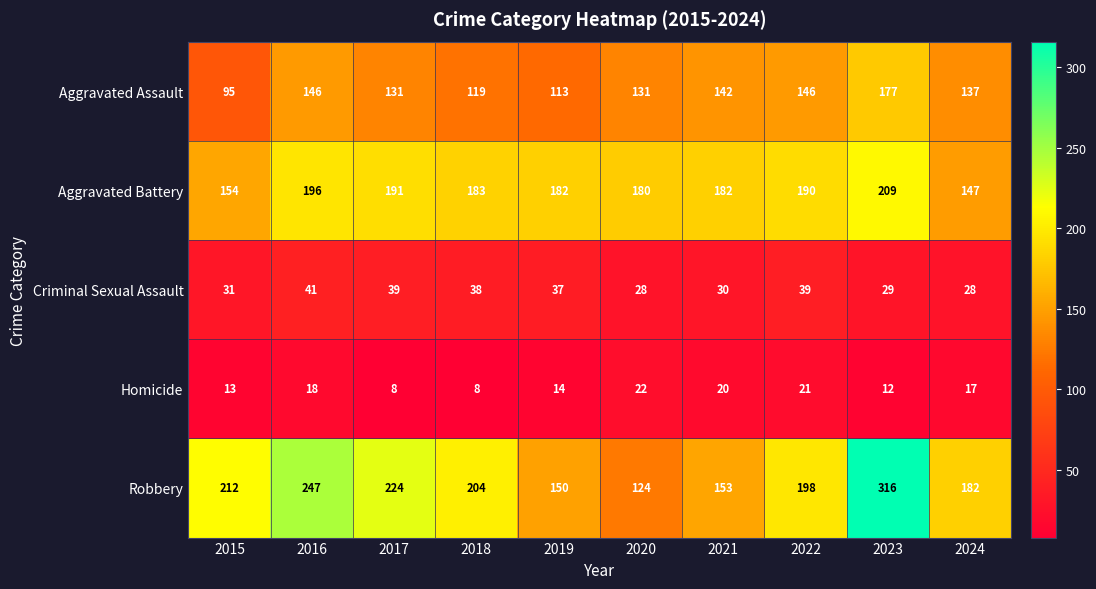

At which label is Aggravated Assault closest to 136?

2024